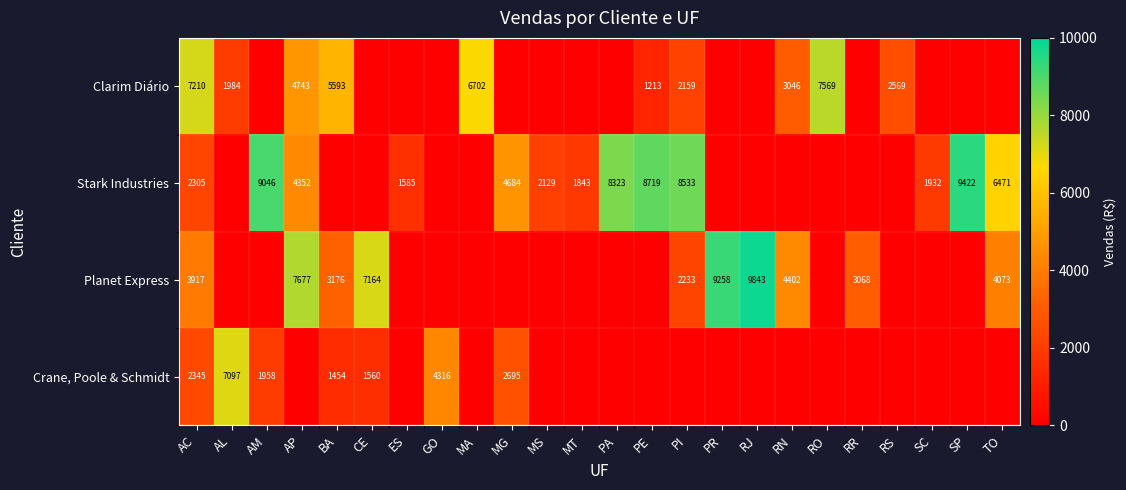

The Planet Express series shows 9843 at RJ. True or false?

True